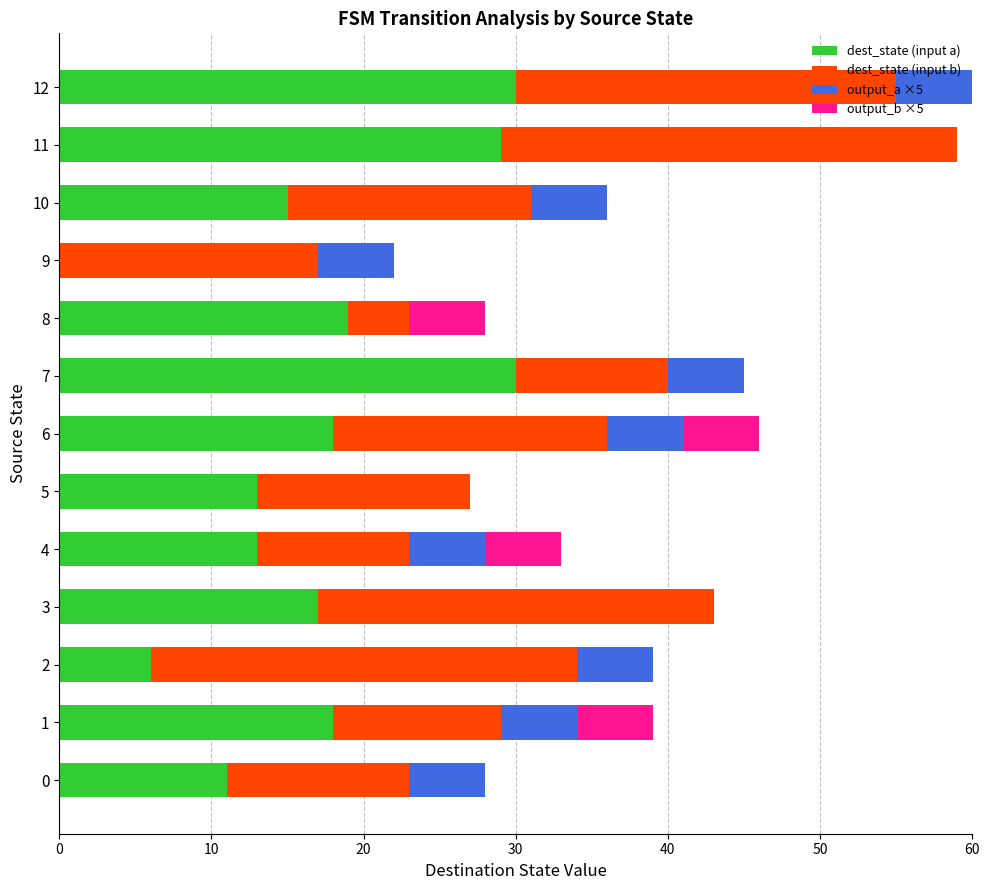

What is the total value across all series at 3?

43